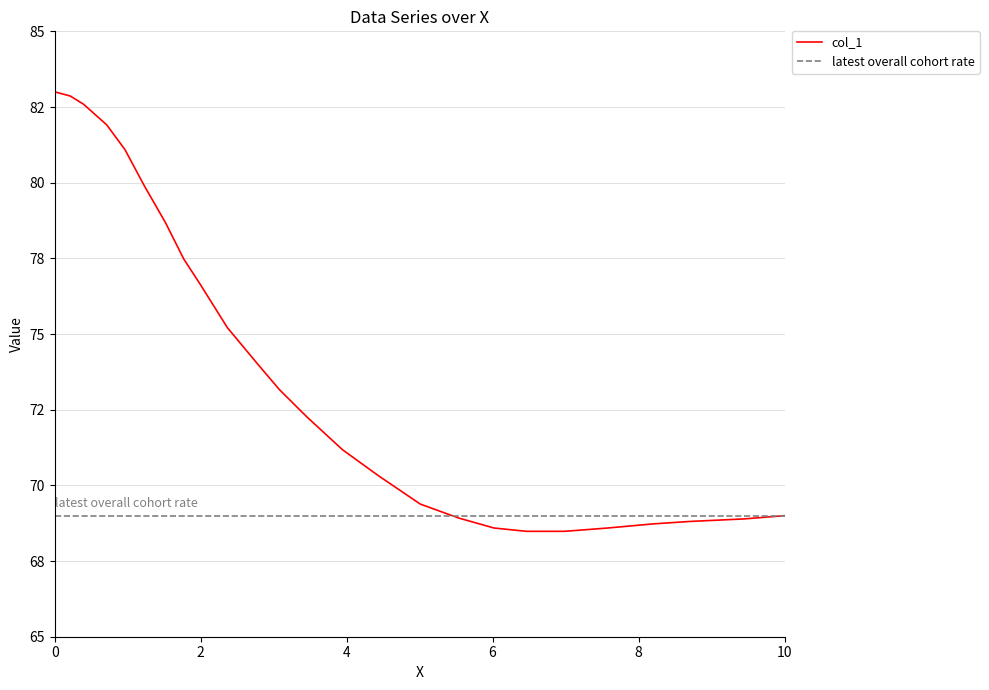

Does the chart display data point markers on the line(s)?

No